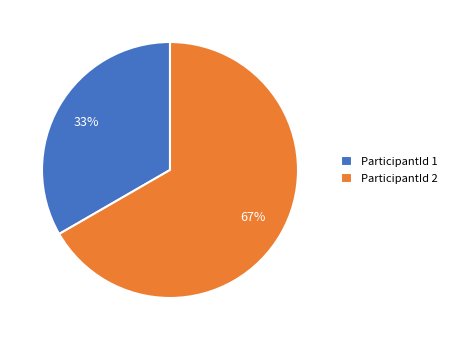

What percentage is the ParticipantId 2 slice, to the nearest percent?

67%